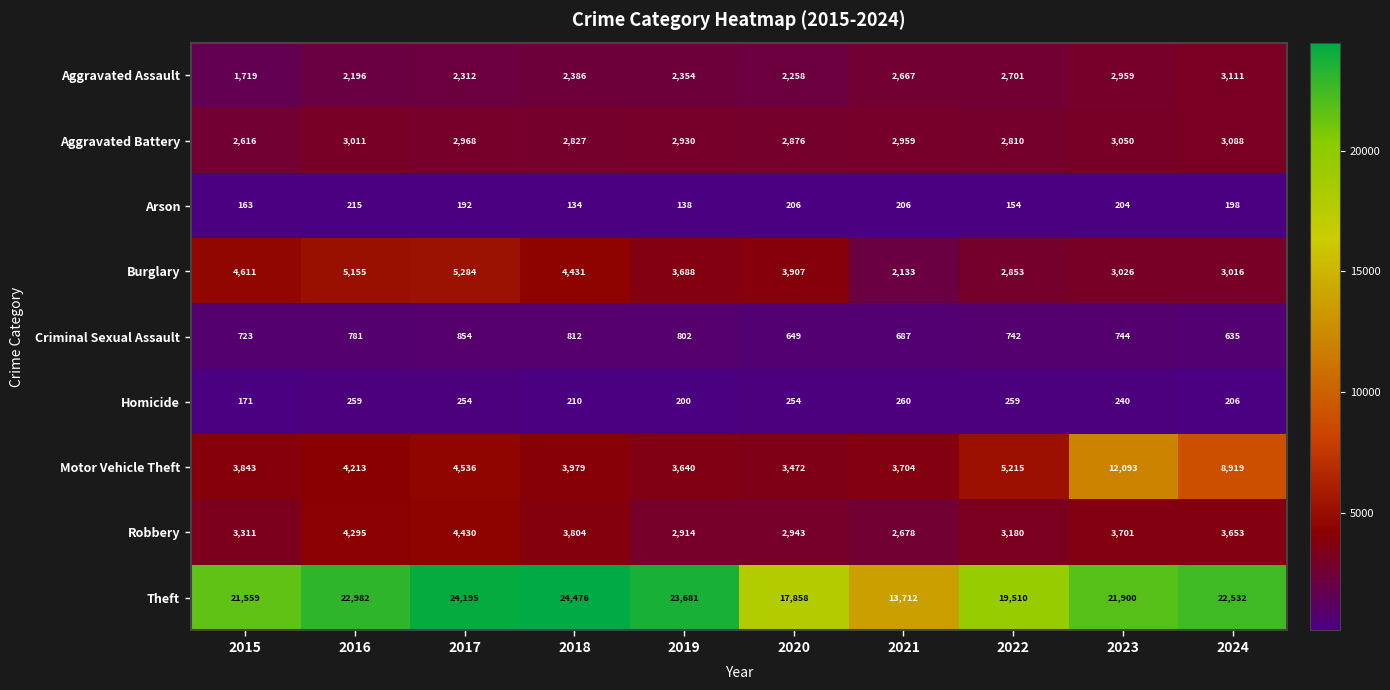

True or false: Aggravated Battery has a value of 4378 at 2024.

False